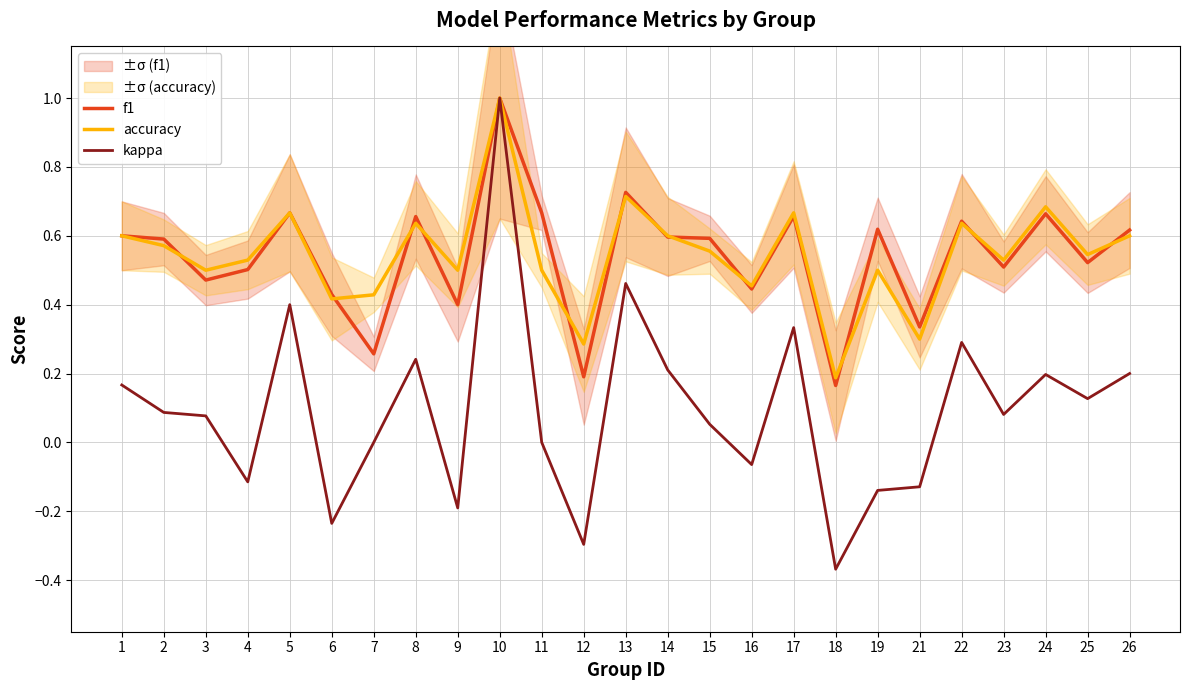

Is the value of accuracy at 23 greater than the value of f1 at 17?

No